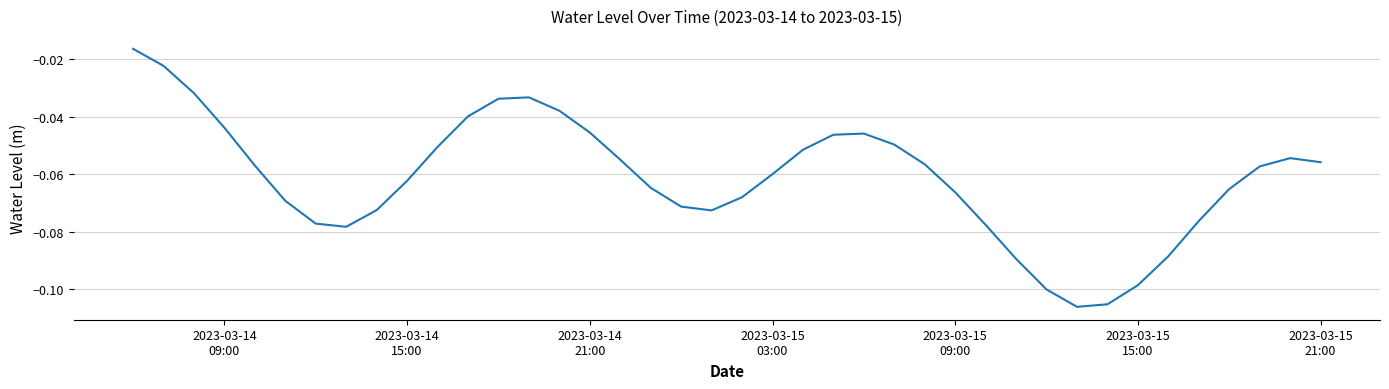

Count the number of categories in the chart.

40